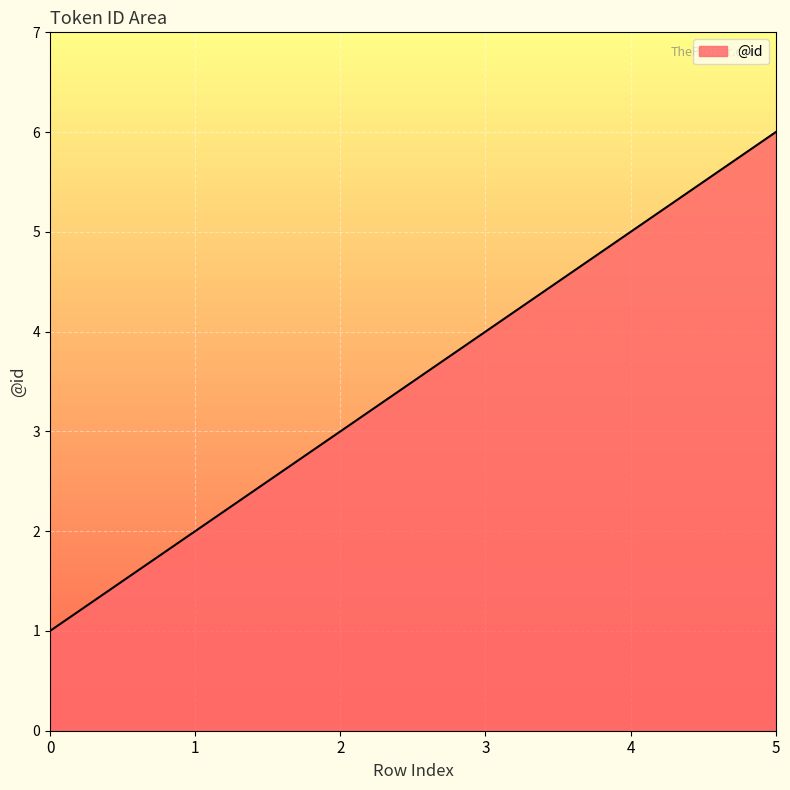

Reading right to left, what are all the values shown in this chart?

5=6	4=5	3=4	2=3	1=2	0=1